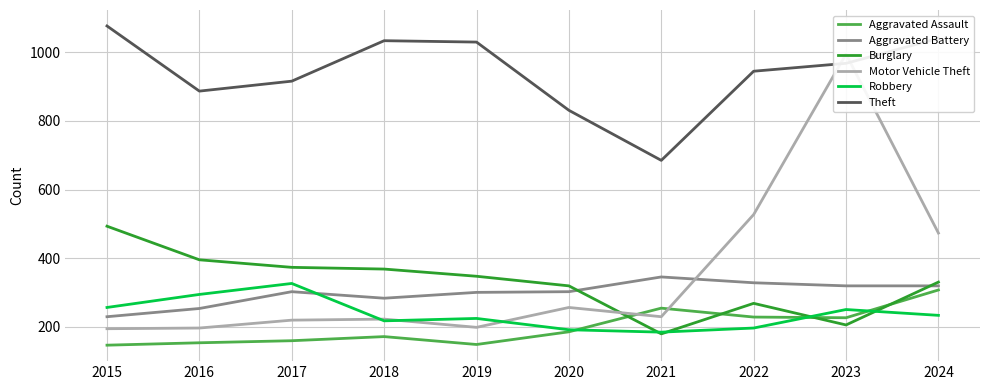

Reading left to right, what are all the values shown in this chart?

Aggravated Assault: 2015=146	2016=153	2017=159	2018=171	2019=148	2020=185	2021=254	2022=228	2023=226	2024=307
Aggravated Battery: 2015=229	2016=253	2017=302	2018=283	2019=300	2020=302	2021=345	2022=328	2023=319	2024=319
Burglary: 2015=493	2016=395	2017=373	2018=368	2019=347	2020=319	2021=179	2022=268	2023=205	2024=330
Motor Vehicle Theft: 2015=194	2016=196	2017=219	2018=222	2019=198	2020=256	2021=229	2022=527	2023=995	2024=473
Robbery: 2015=256	2016=294	2017=326	2018=217	2019=224	2020=191	2021=184	2022=196	2023=250	2024=233
Theft: 2015=1077	2016=887	2017=916	2018=1034	2019=1030	2020=831	2021=685	2022=945	2023=968	2024=1041